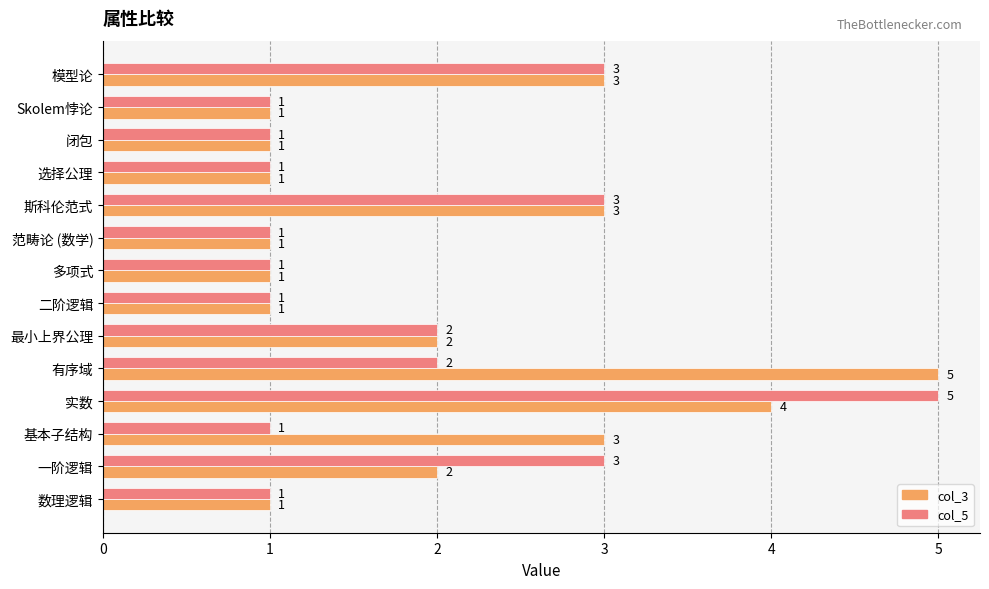

What is the maximum value shown in the chart?

5